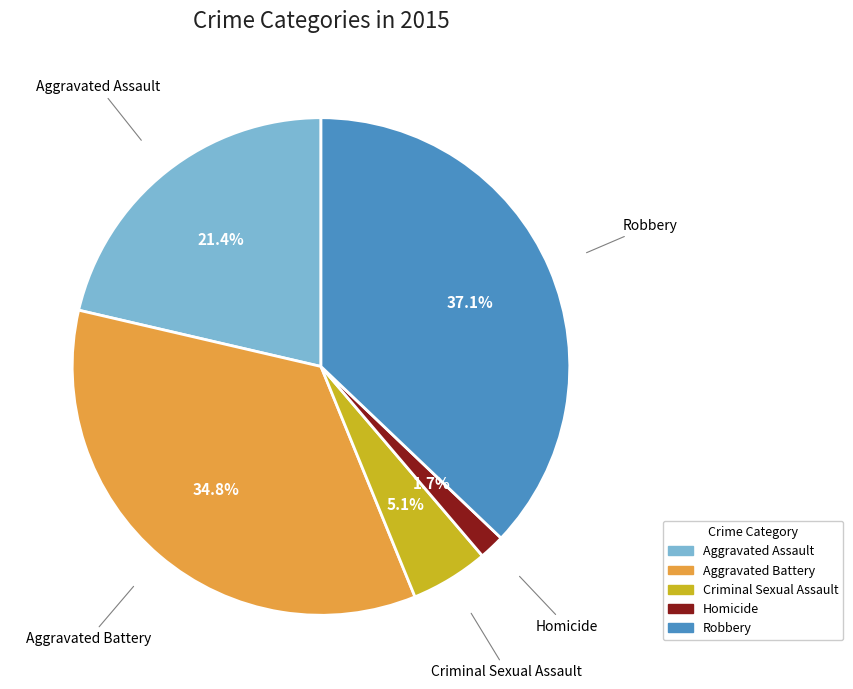

What is the largest slice in the pie chart?

Robbery